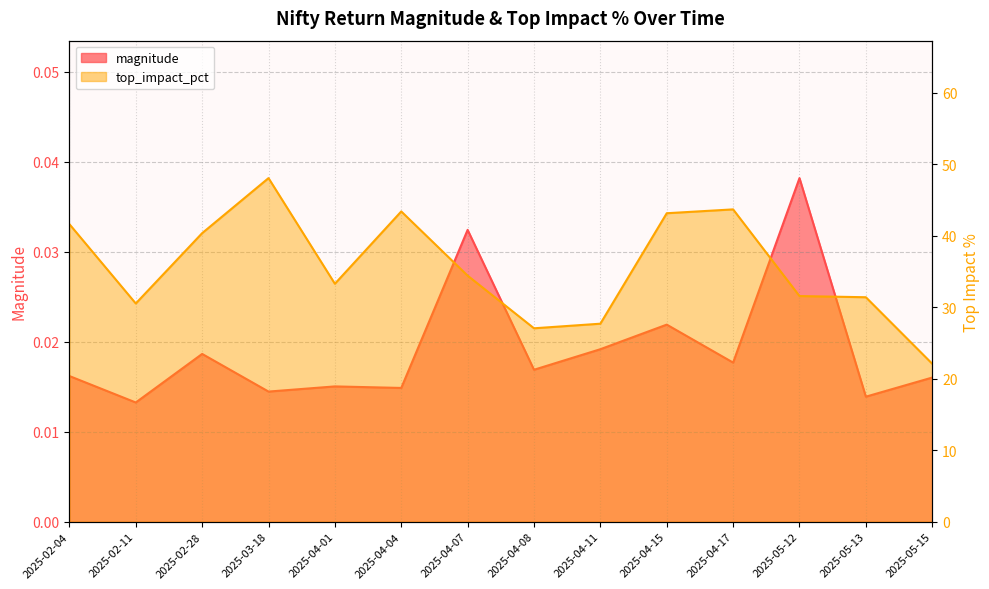

What are all the series names shown in the legend?

magnitude, top_impact_pct